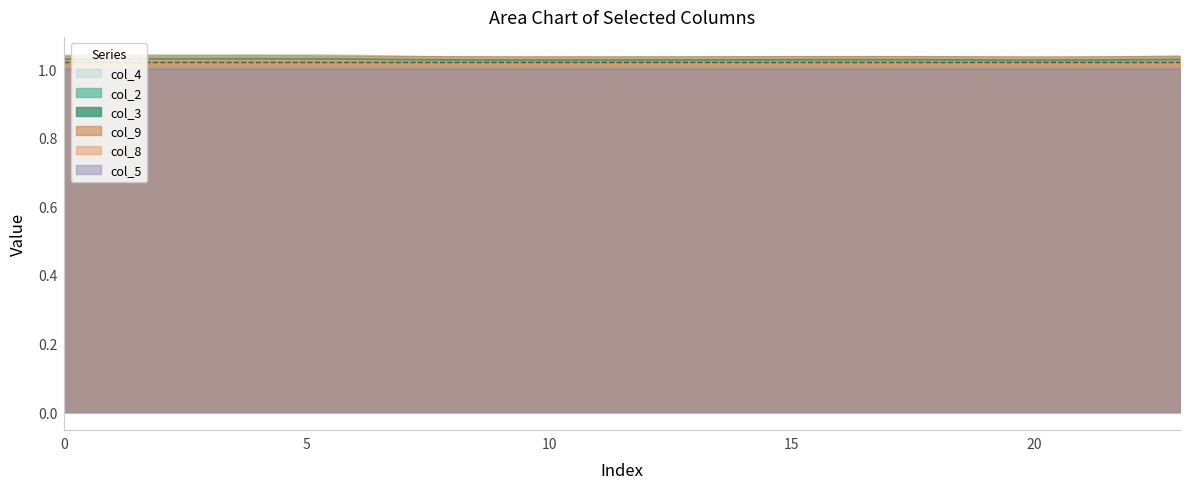

Which series has the largest total across all categories?

col_4